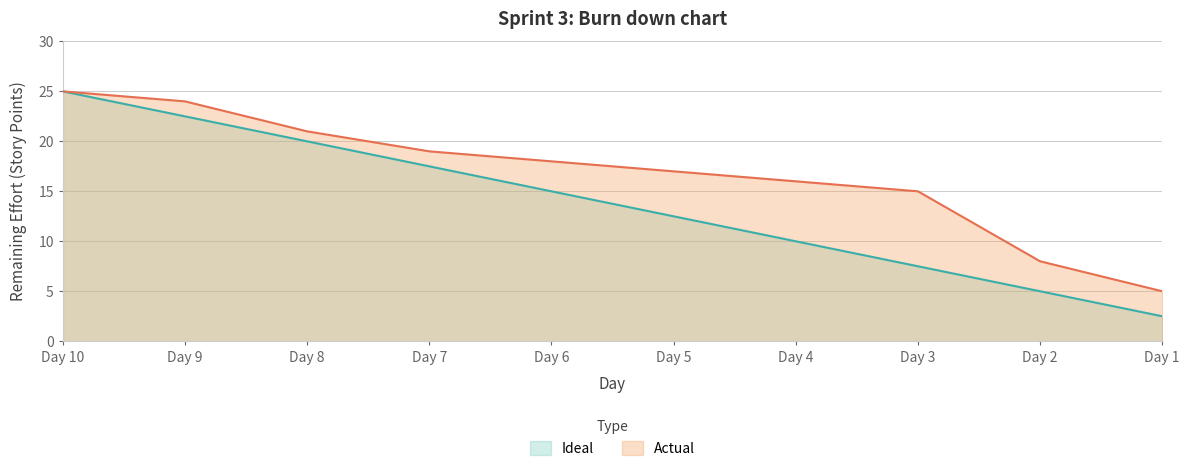

Between Day 10 and Day 4, which series saw the biggest shift?

Ideal